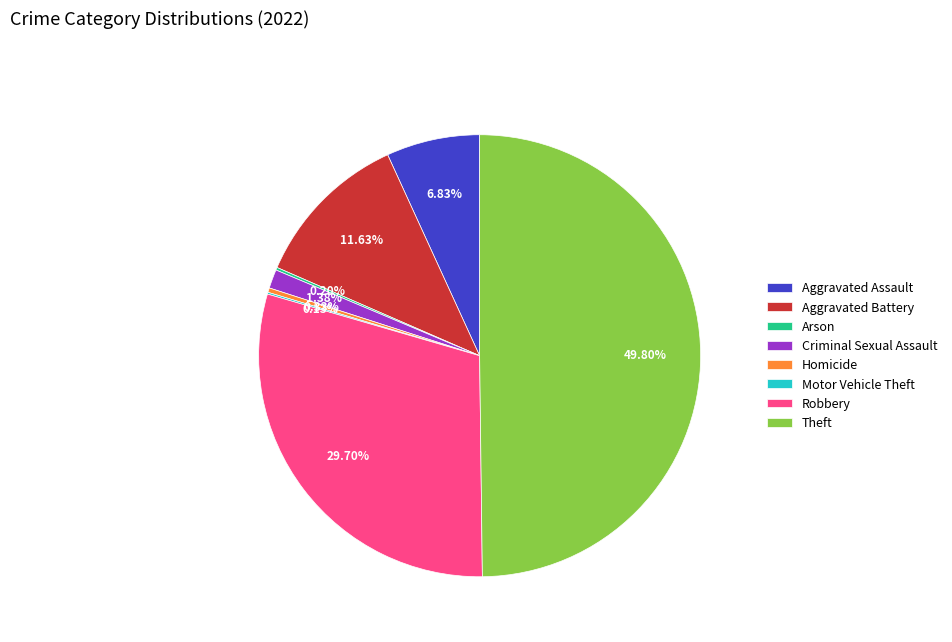

Is Robbery the majority of the pie?

No